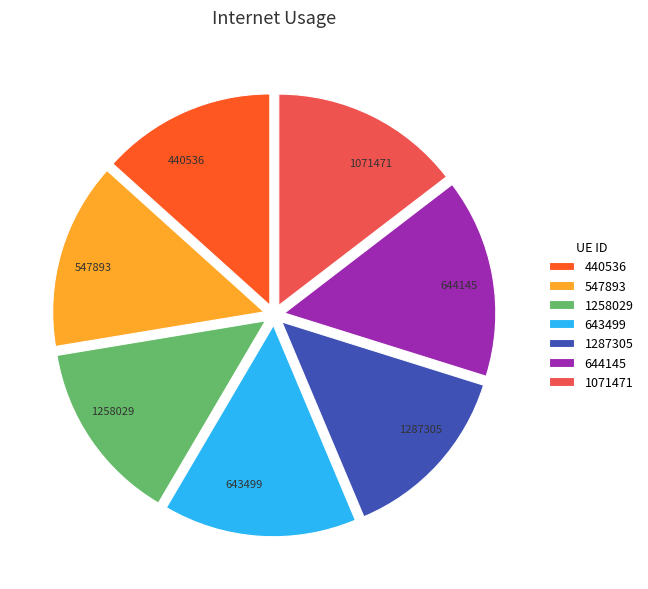

Does any single category account for the majority?

No